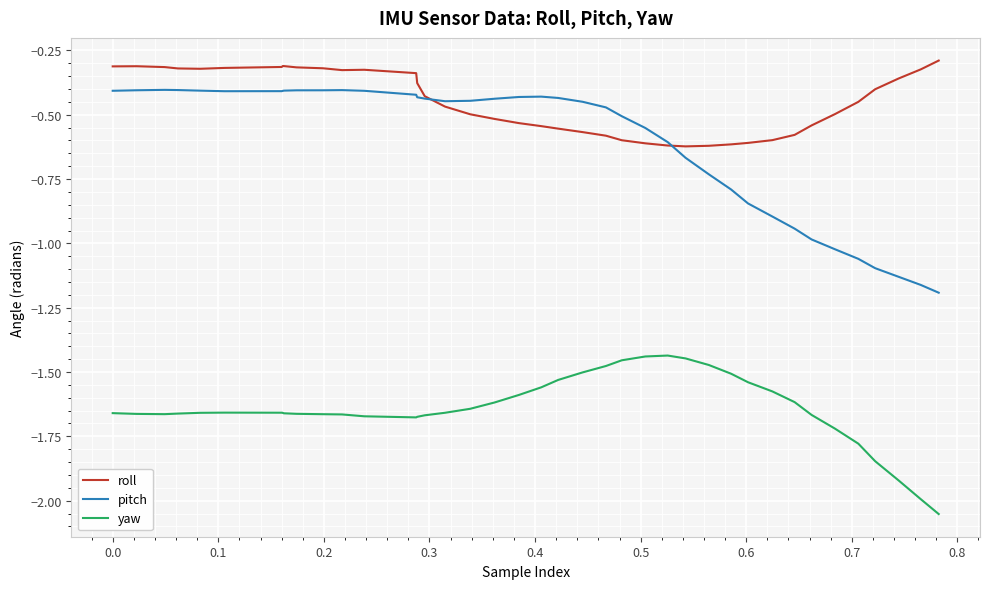

Which series has the largest total across all categories?

roll